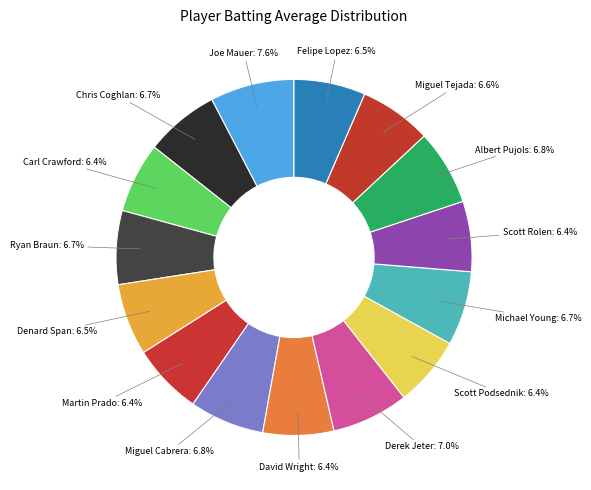

Is there a majority slice in this chart?

No